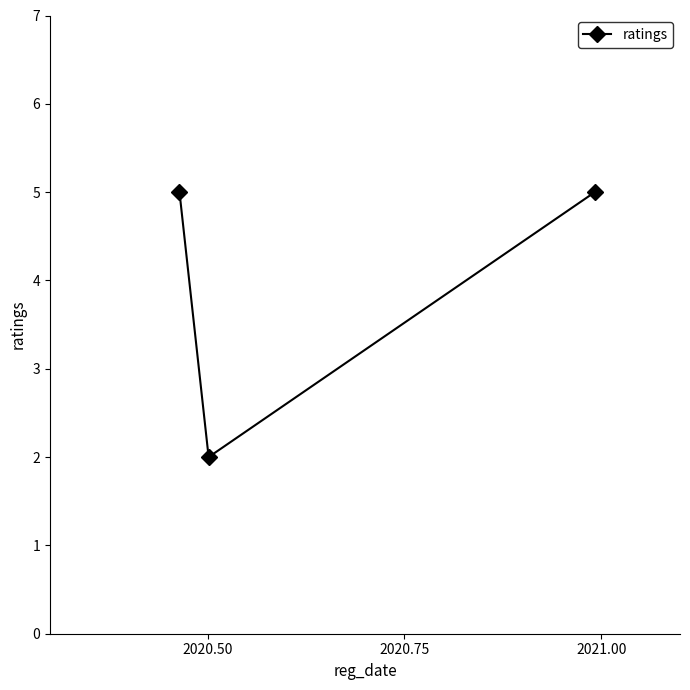

What is the average value?

4